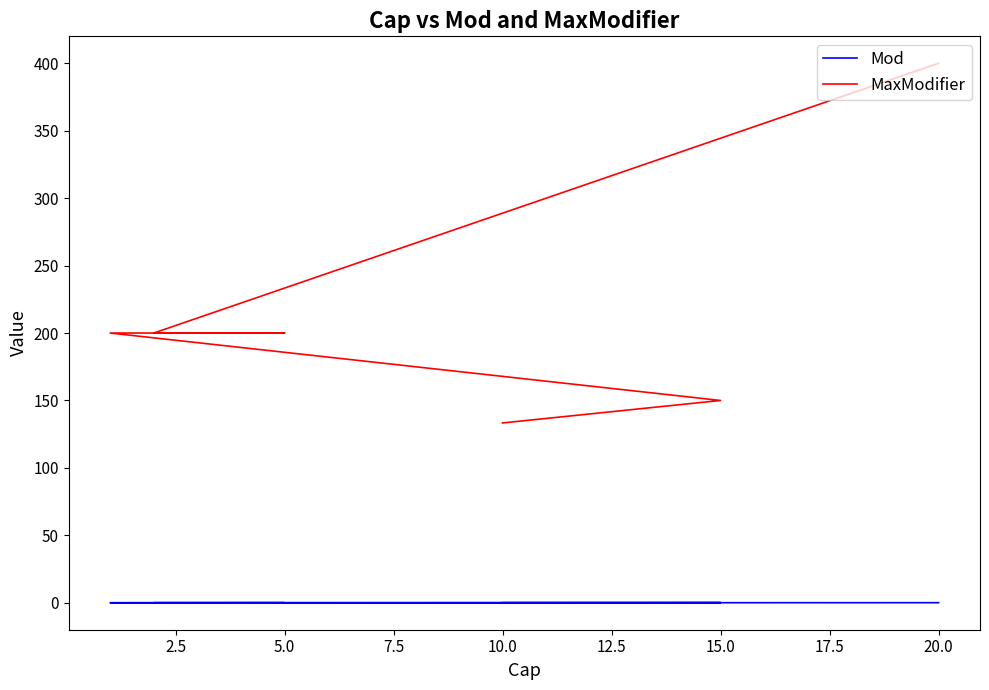

Is the value of MaxModifier at 12.5 greater than the value of Mod at 15.0?

Yes